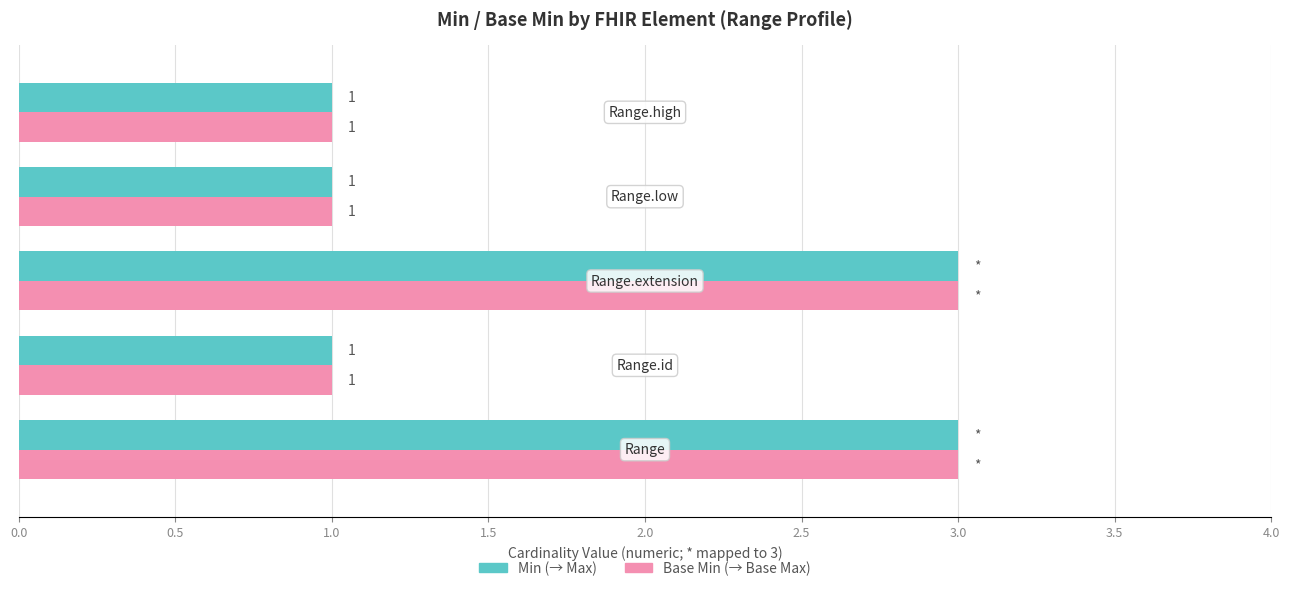

What is the greatest value displayed?

3